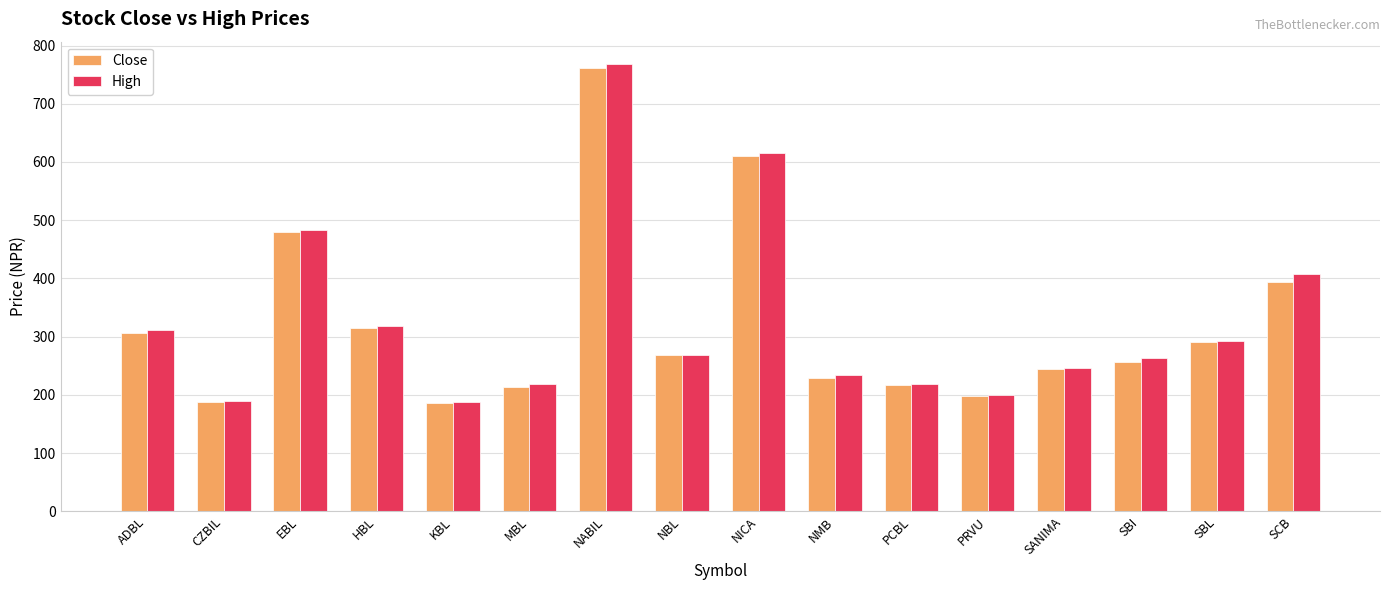

What position from the left is SBI?

14